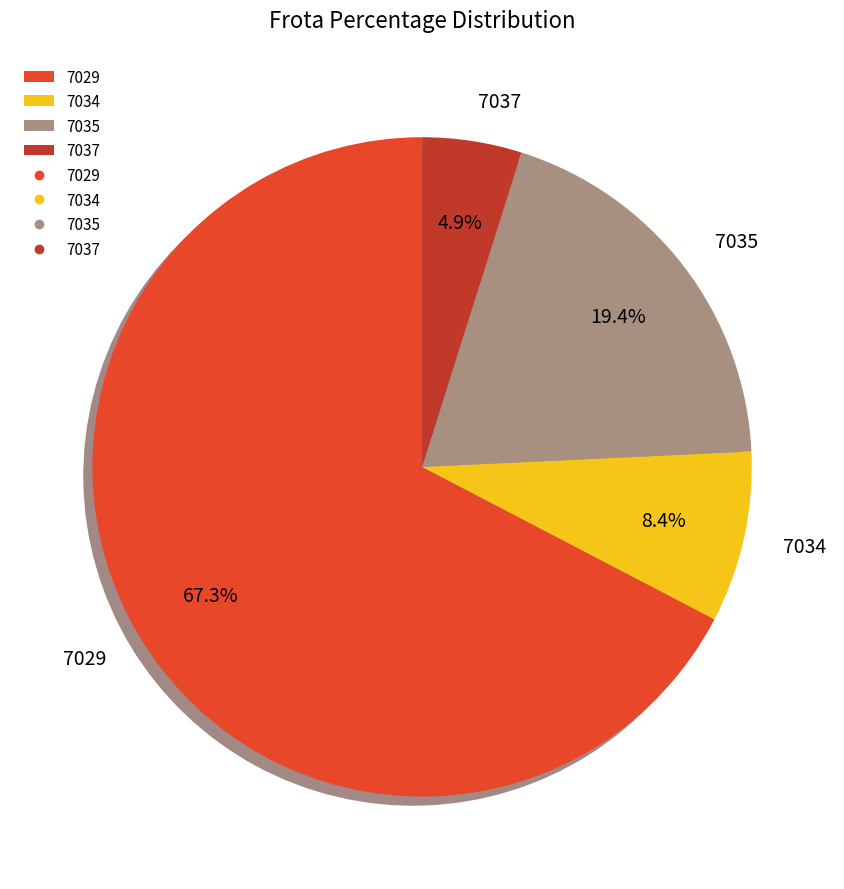

How many slices are in this pie chart?

4